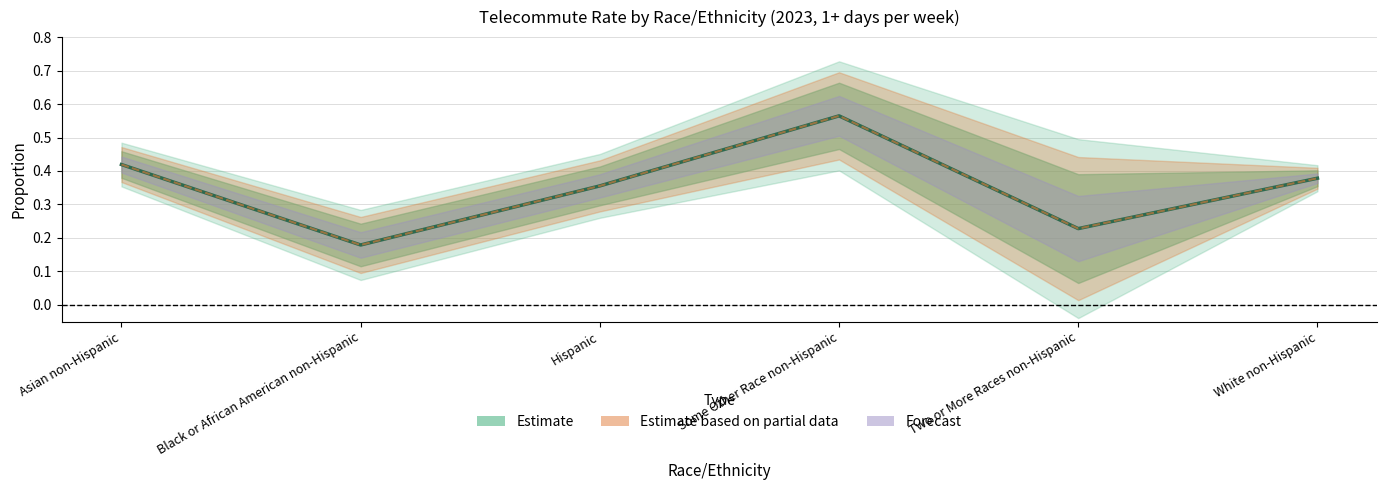

What are all the series names shown in the legend?

Estimate, Estimate based on partial data